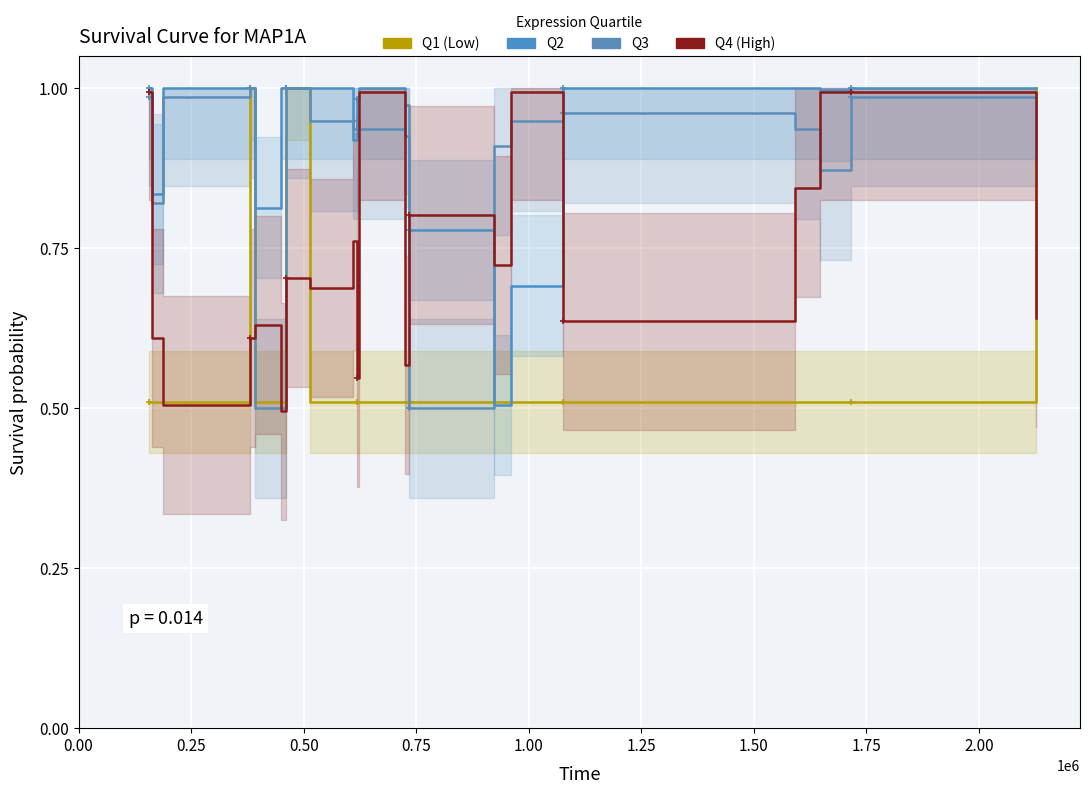

What are all the series names shown in the legend?

Q1 (Low), Q2, Q3, Q4 (High)